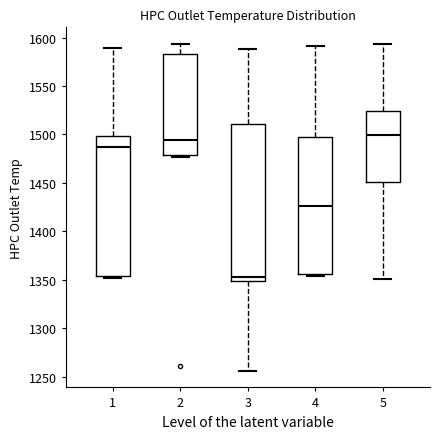

Reading left to right, transcribe this box plot: for each box, give where its median line is, the range the box spans, and where its two whiskers end, as read against the y-axis. The values are not printed on the chart, so give them approximately, as read against the axis.

1: median 1485, box 1355 to 1500, whiskers 1350 to 1590
2: median 1495, box 1480 to 1585, whiskers 1475 to 1595
3: median 1355, box 1350 to 1510, whiskers 1255 to 1590
4: median 1425, box 1355 to 1495, whiskers 1355 (just below the box's lower edge) to 1590
5: median 1500, box 1450 to 1525, whiskers 1350 to 1595